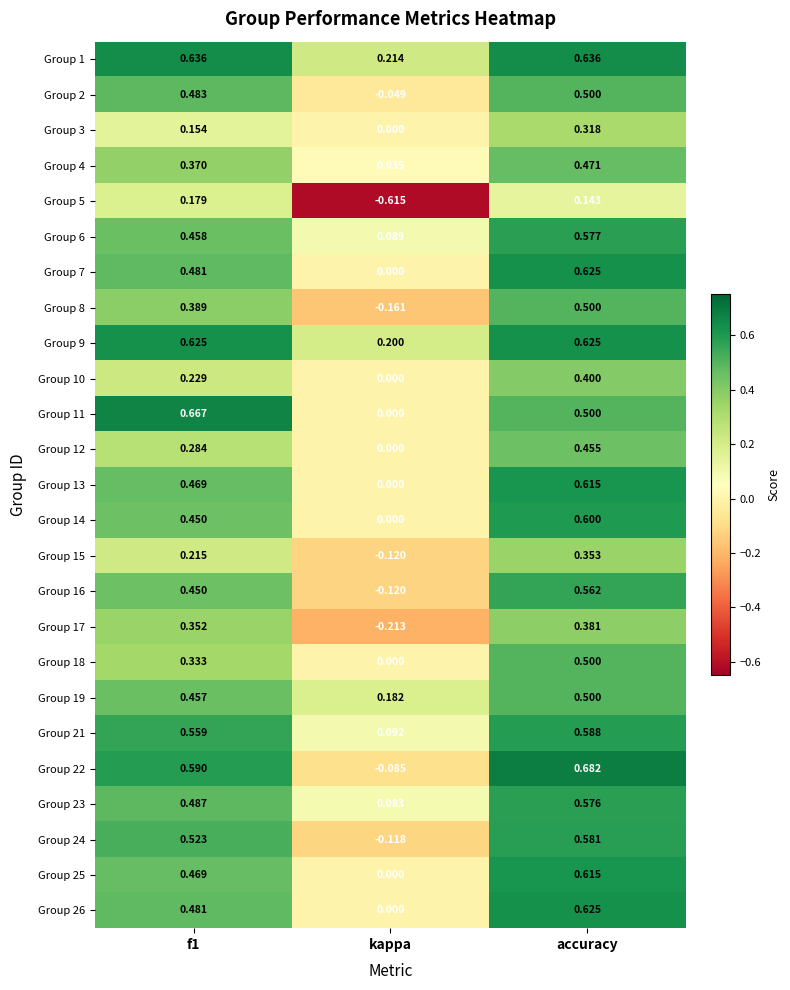

Where is Group 13 nearest to the value 0?

kappa